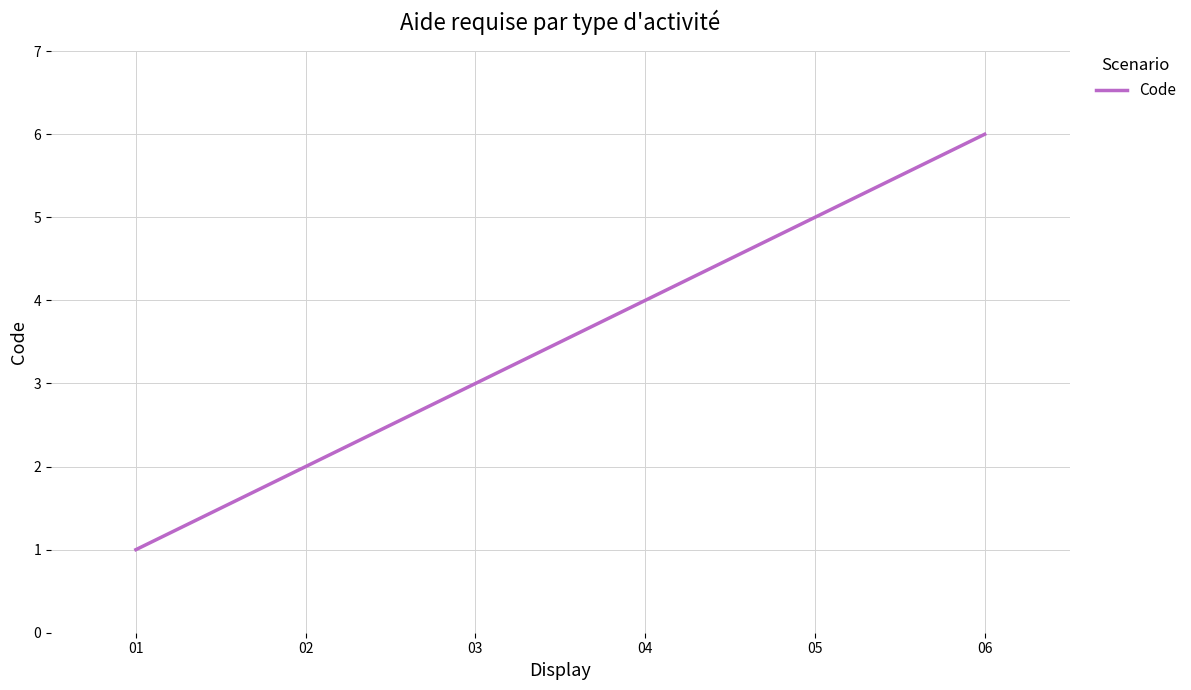

What is the difference between the values at 05 and 03?

2